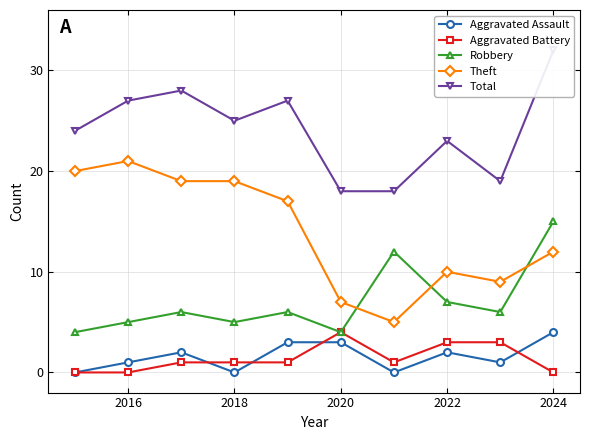

What is the sum of the Aggravated Assault values at 2018 and 2020?

3